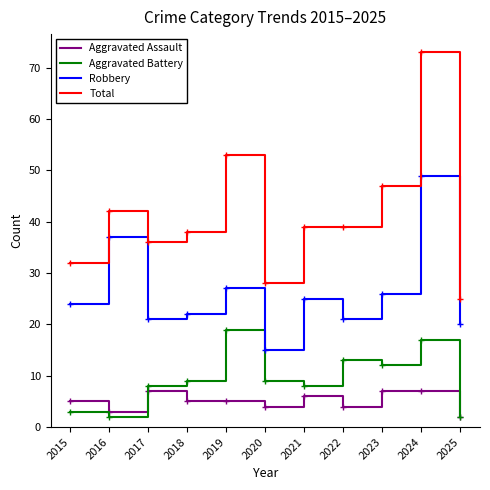

Is it true that Aggravated Battery equals 3 at 2015?

True